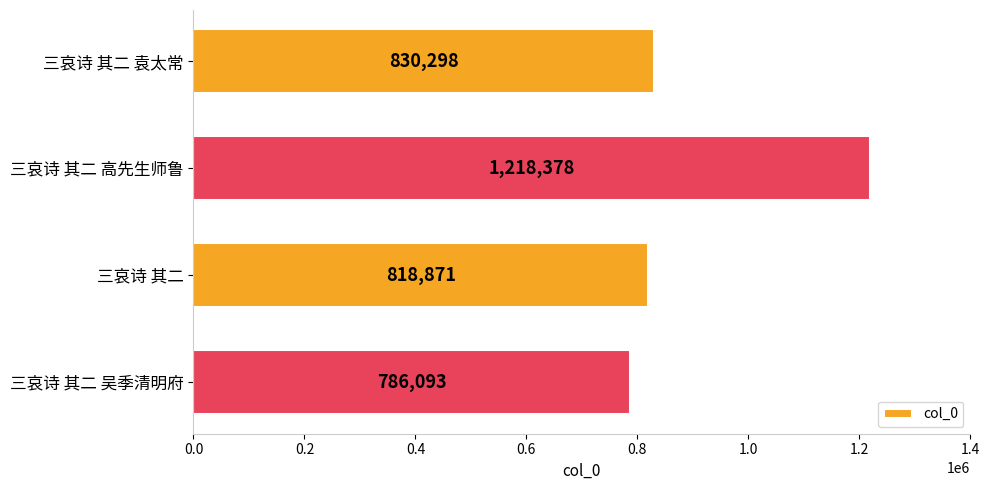

What is the label of the 3rd bar from the top?

三哀诗 其二